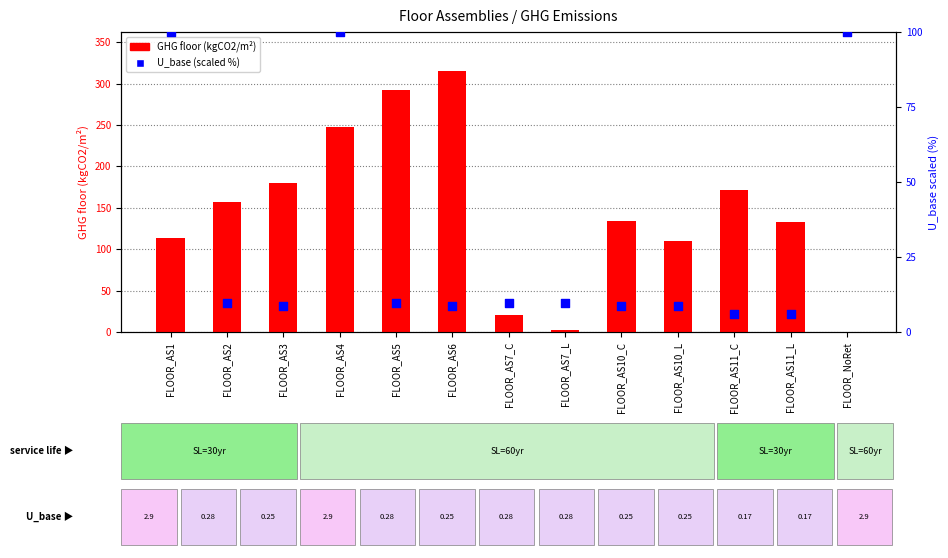

What are all the series names shown in the legend?

GHG floor (kgCO2/m²), U_base (scaled %)